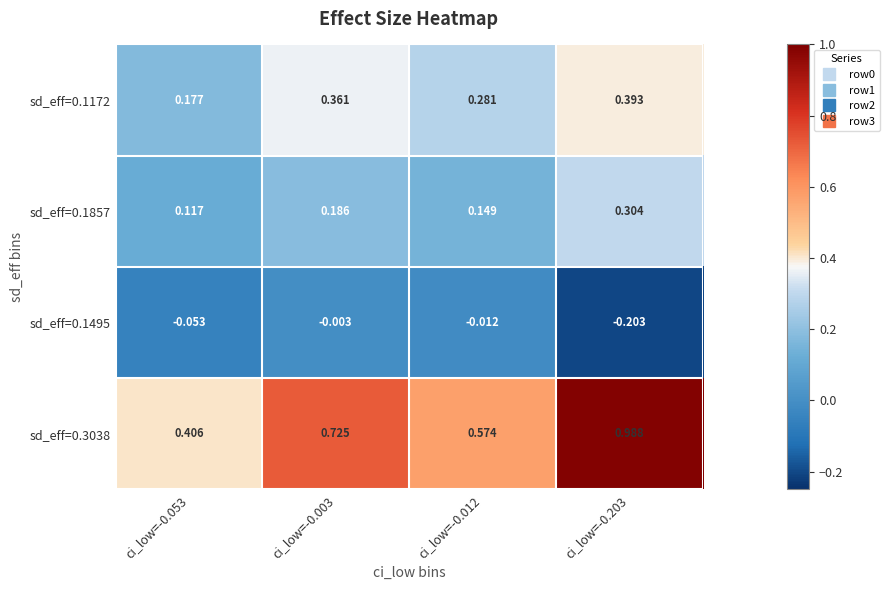

Which series has the largest total across all categories?

sd_eff=0.3038